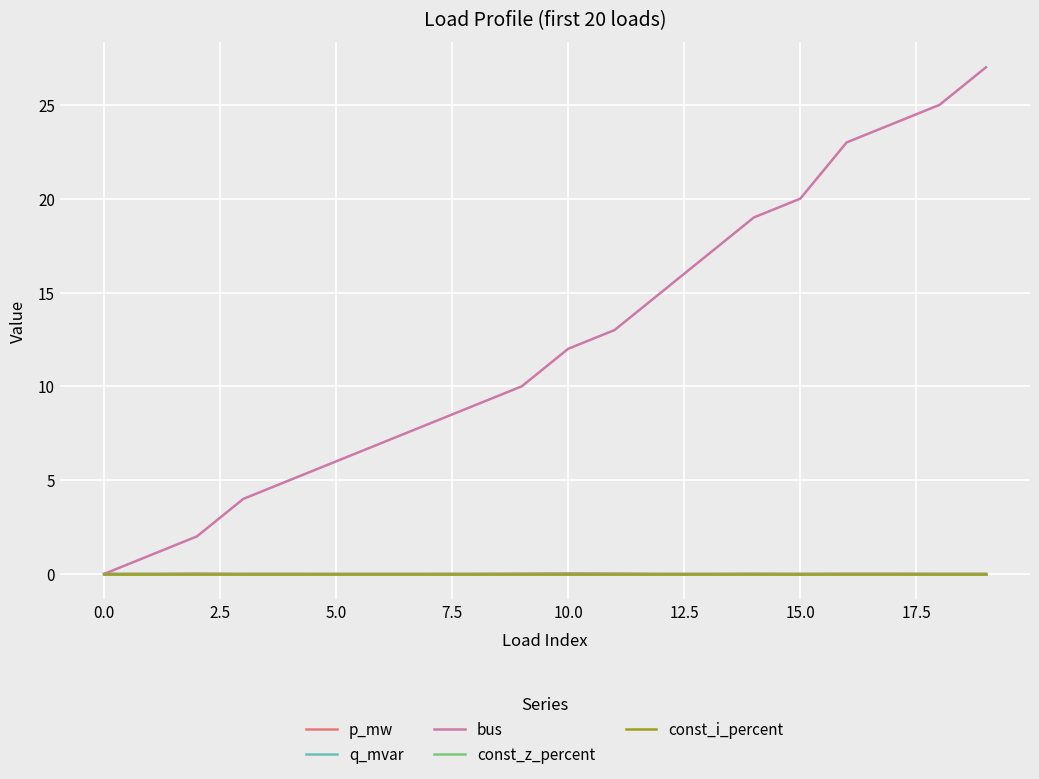

Does the chart have visible grid lines?

Yes